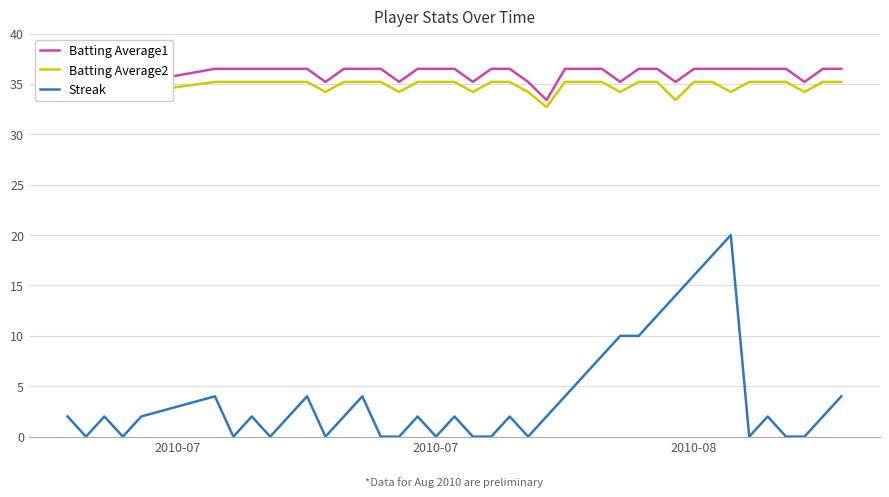

How many lines are shown in the chart?

3